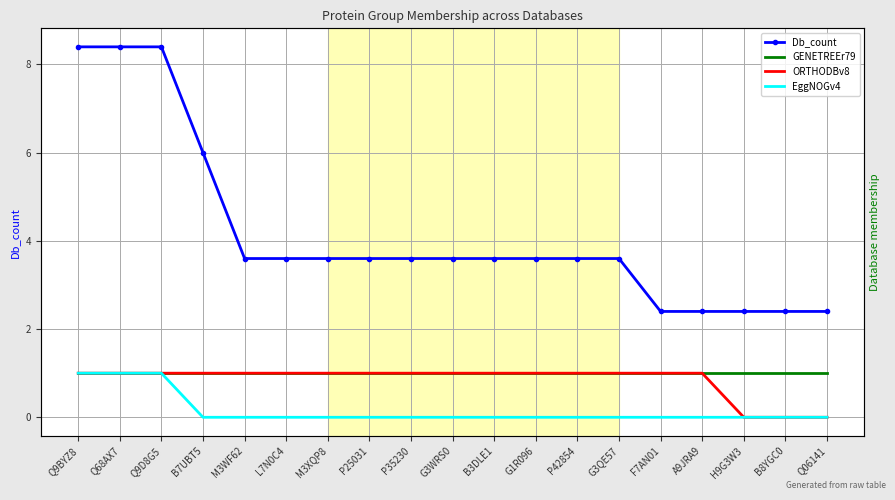

Between P35230 and G3QE57, which is larger?

P35230